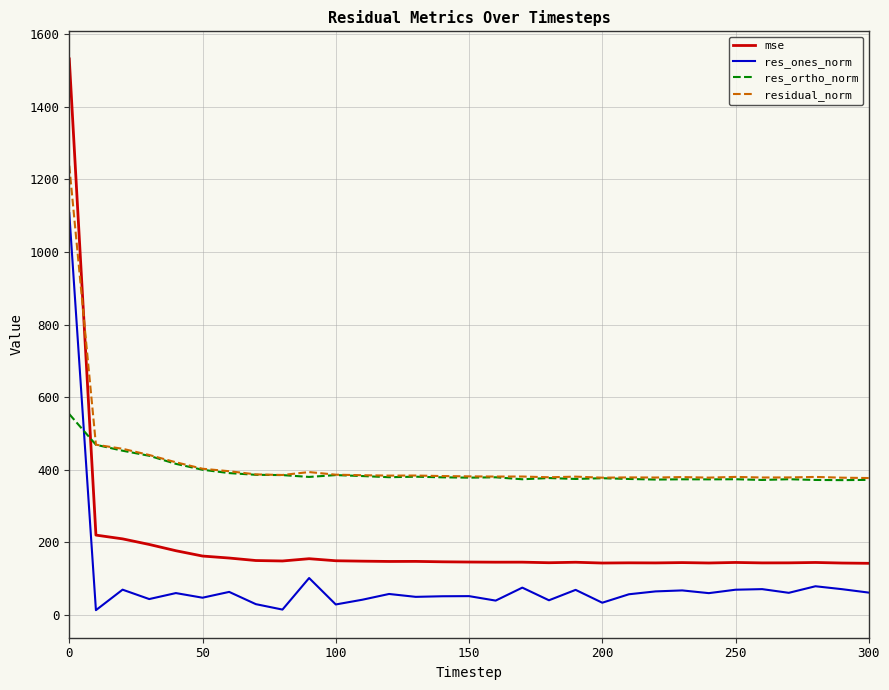

What is the lowest value of the residual_norm series?

377.3